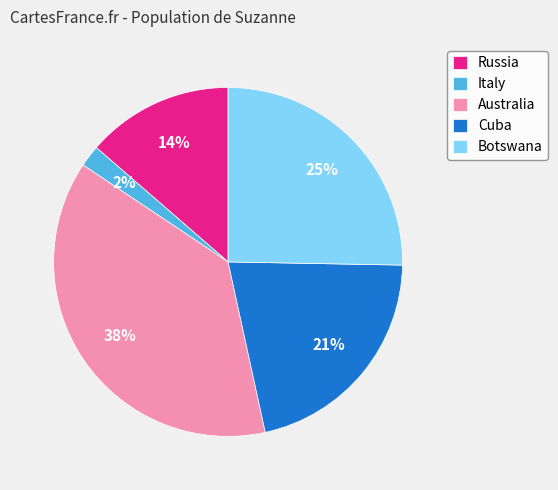

To the nearest percent, what percentage of the pie is Botswana?

25%